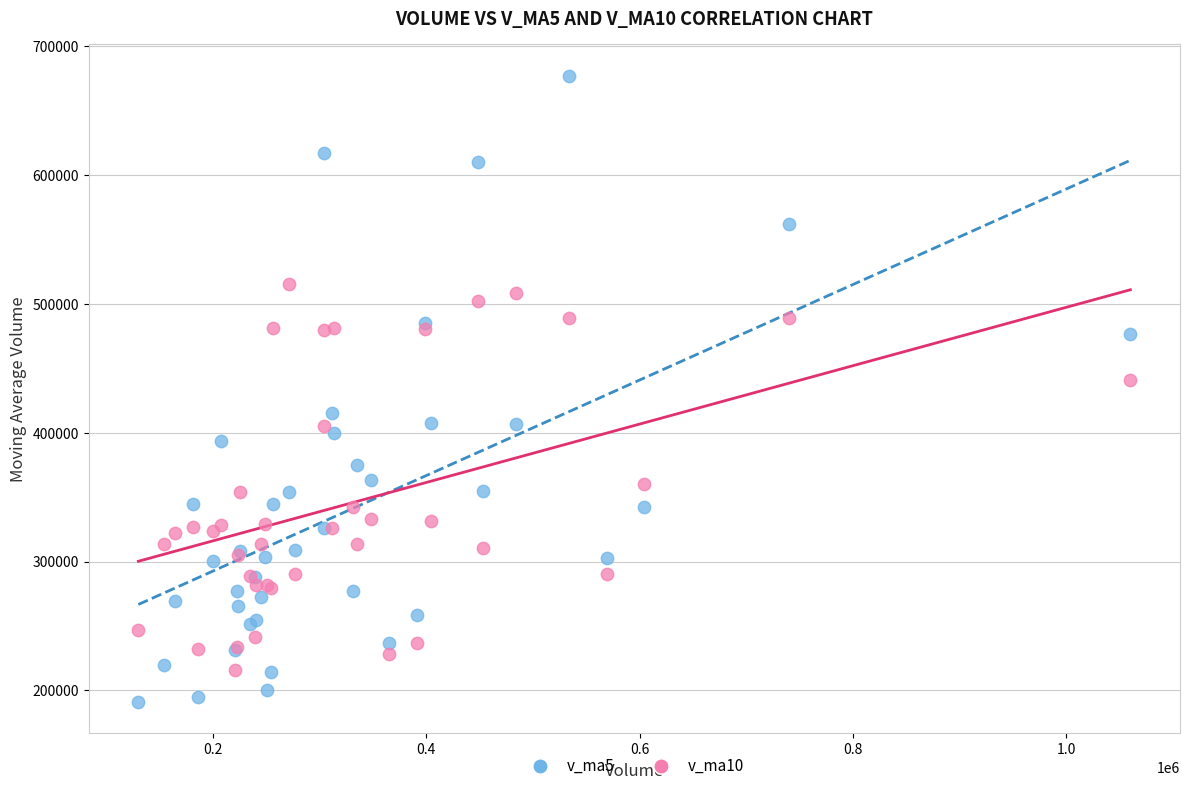

Which series has the largest Y range (max minus min)?

v_ma5